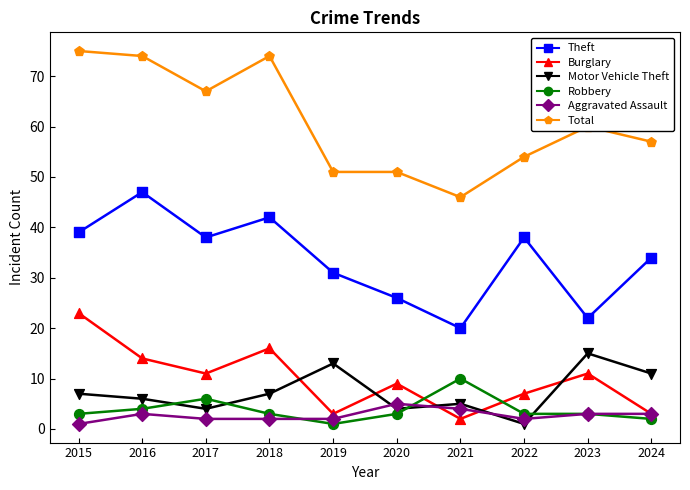

At which category is the sum across all series the highest?

2015